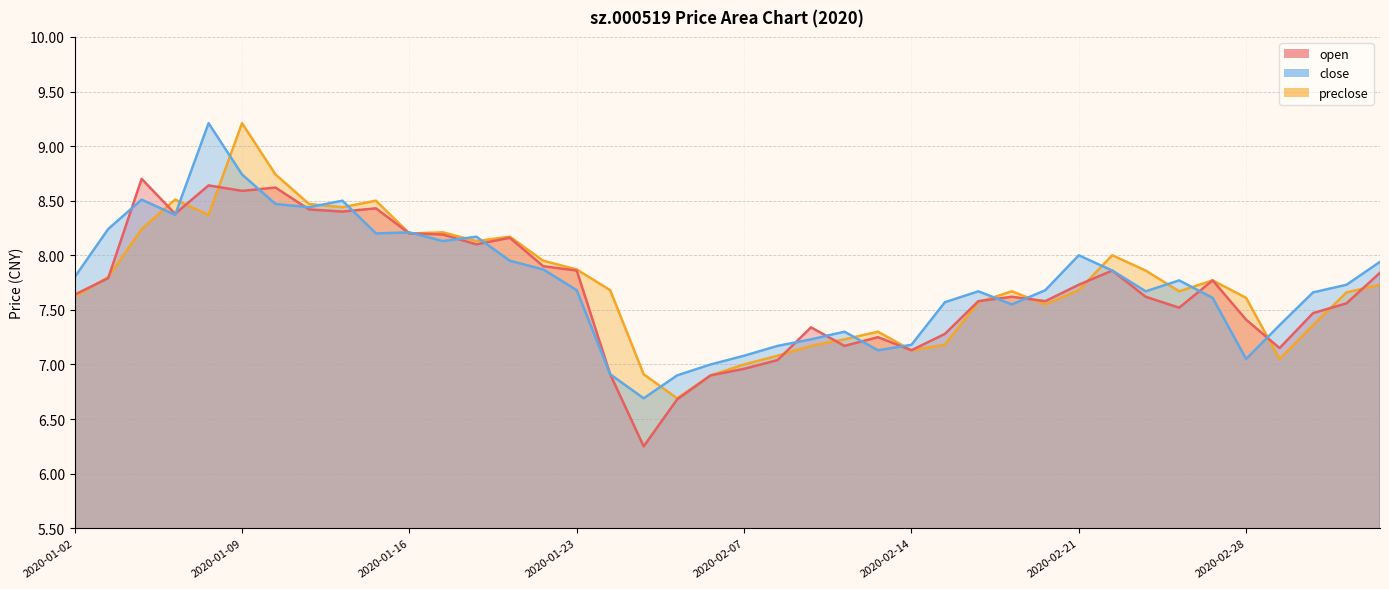

Where is close nearest to the value 7?

2020-02-06